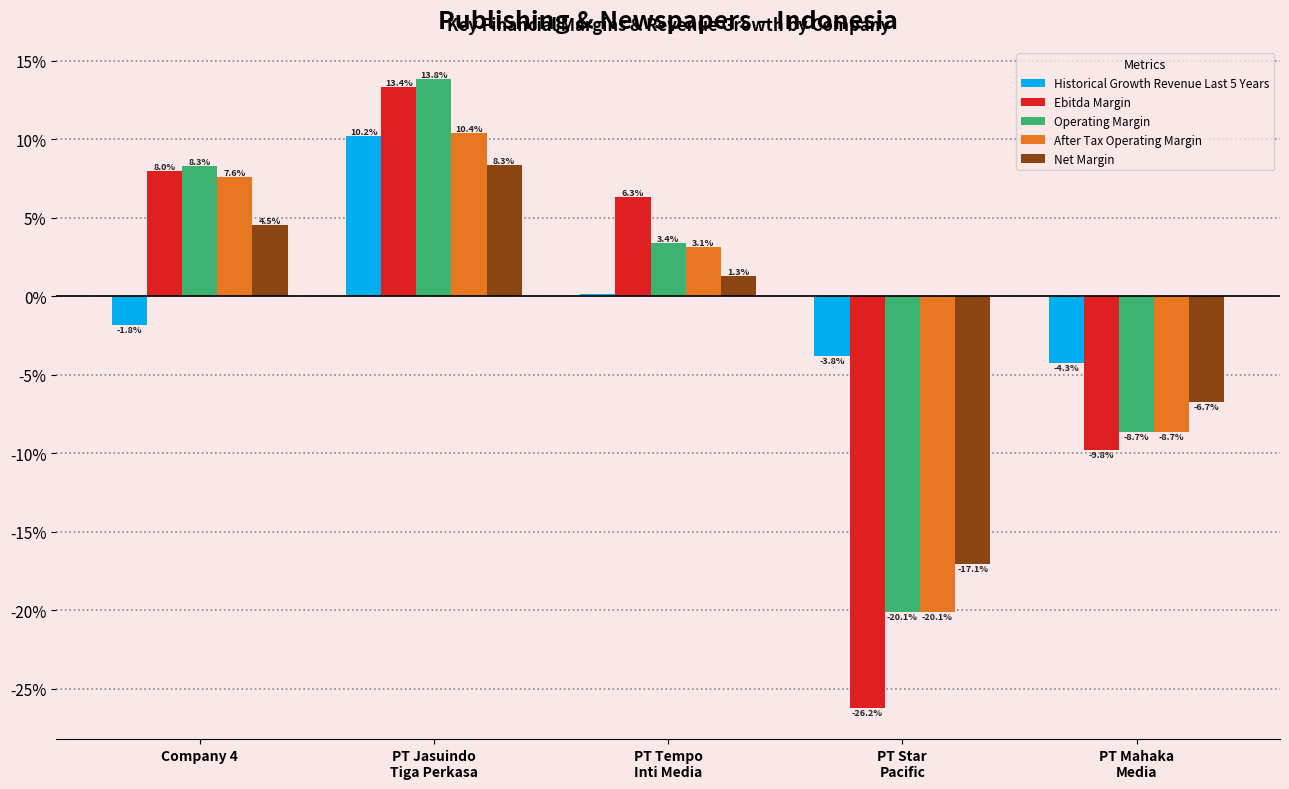

What is the label of the 1st bar from the left?

Company 4